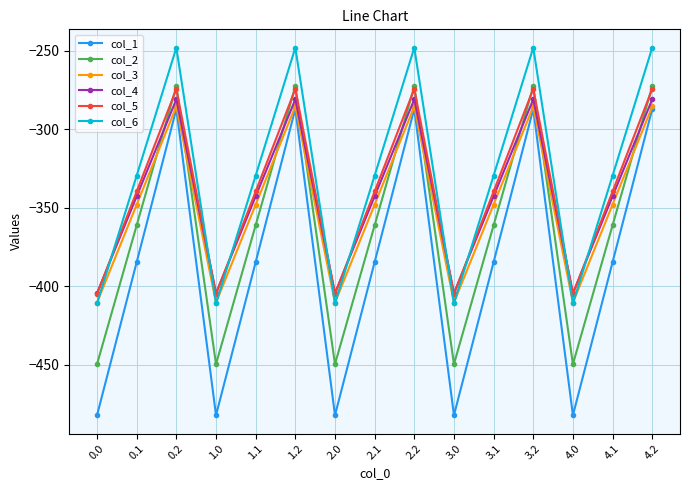

What is the approximate value of col_5 at 0.1?

-339.6